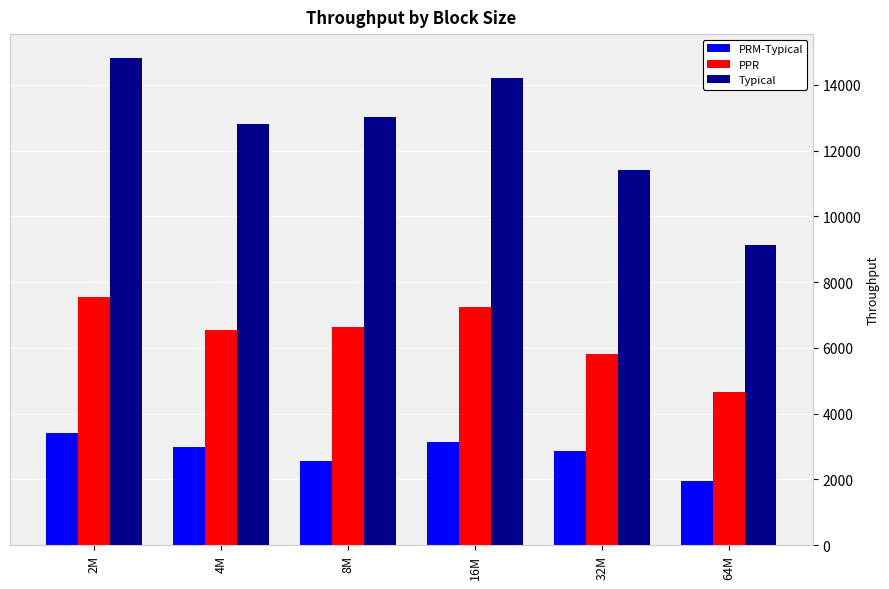

What is the difference between the highest and lowest values at 8M?

10462.7